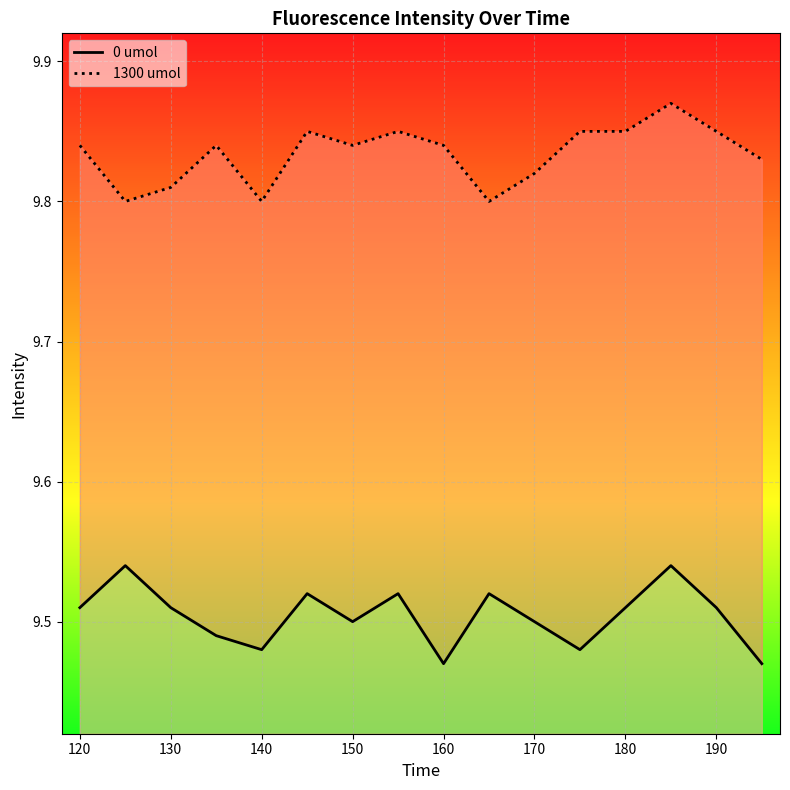

What is the difference between the maximum and second lowest values in the 0 umol series?

0.1